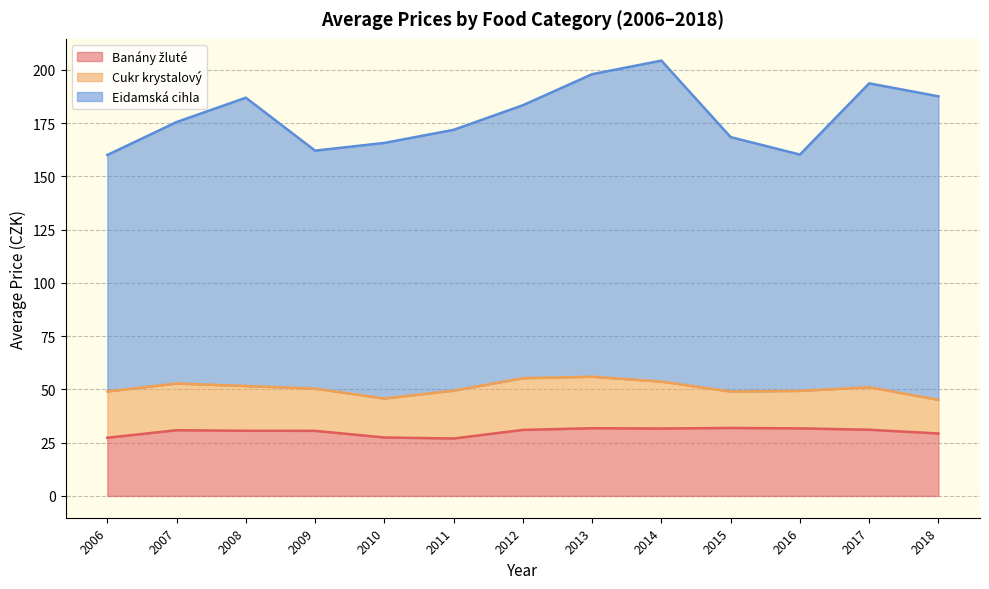

What is the difference between the maximum and minimum values in the Cukr krystalový series?

8.5